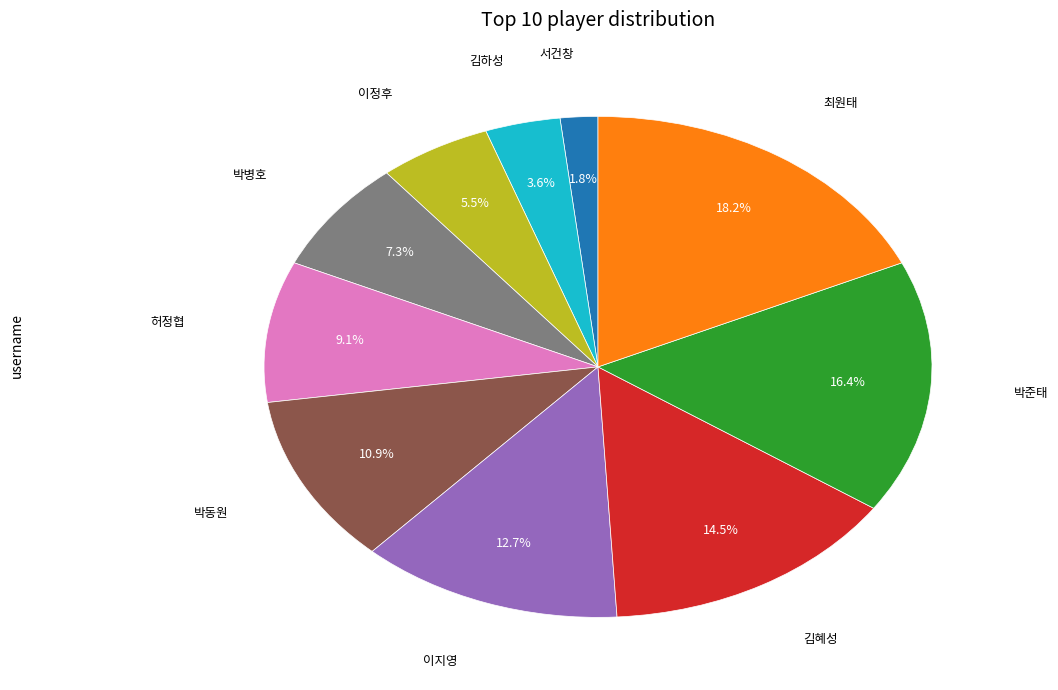

Does any single category account for the majority?

No